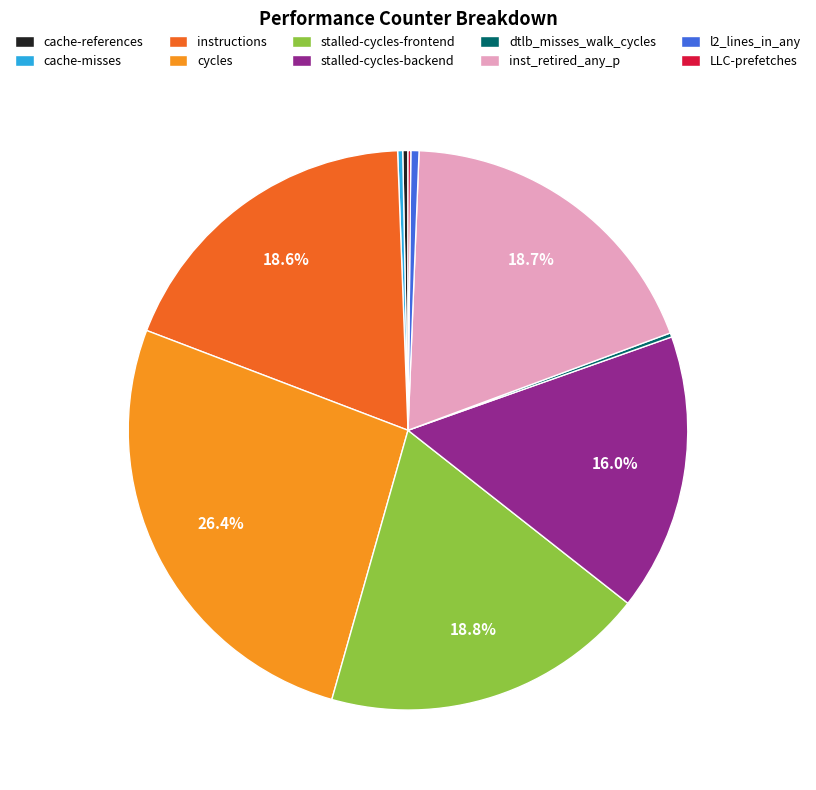

Do stalled-cycles-backend and instructions together represent more than half of the pie?

No